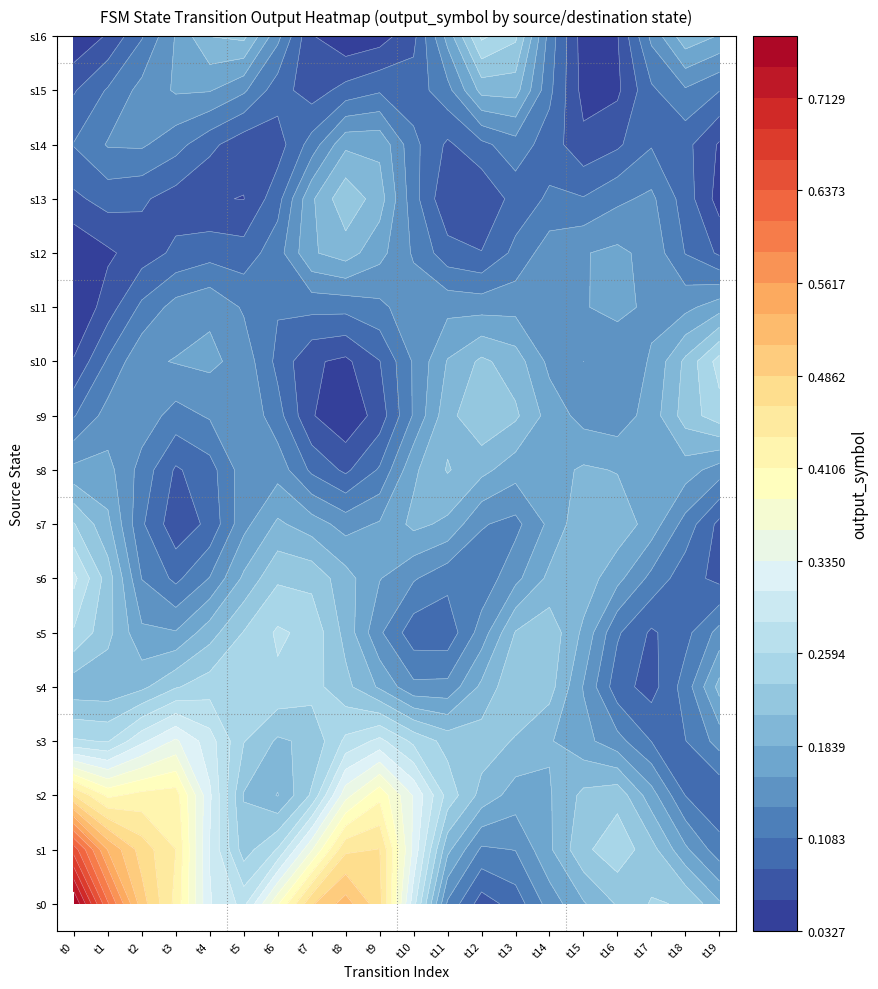

What is the sum of the 9 values at 4 and 5?

1